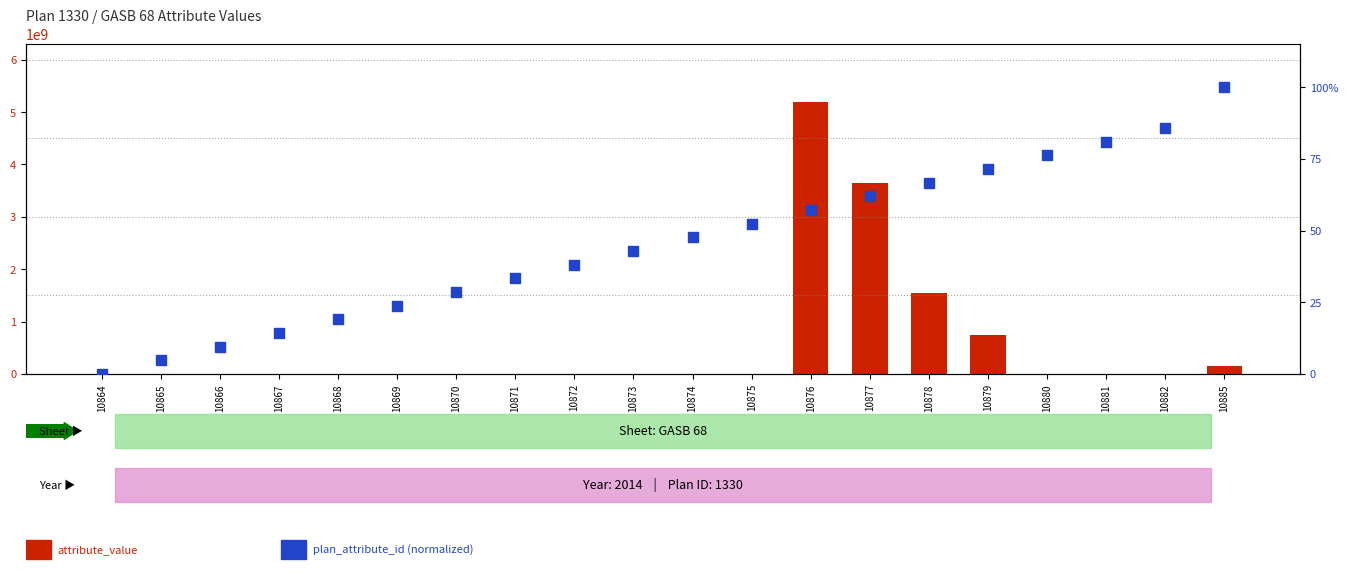

Which series has the largest total across all categories?

attribute_value